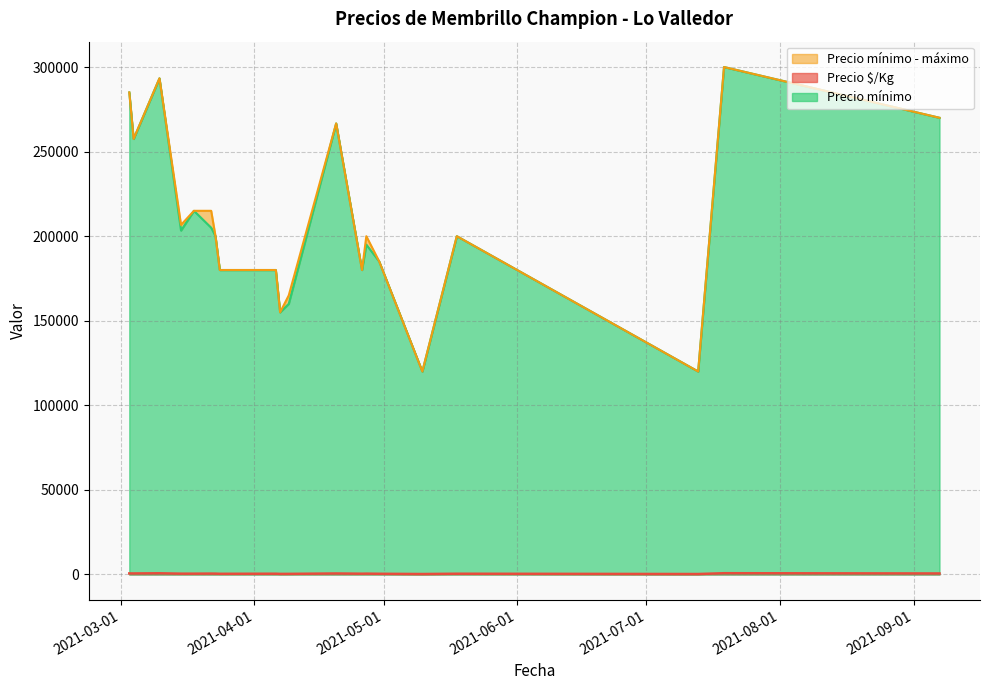

True or false: Precio mínimo and Precio máximo cross at least once.

False